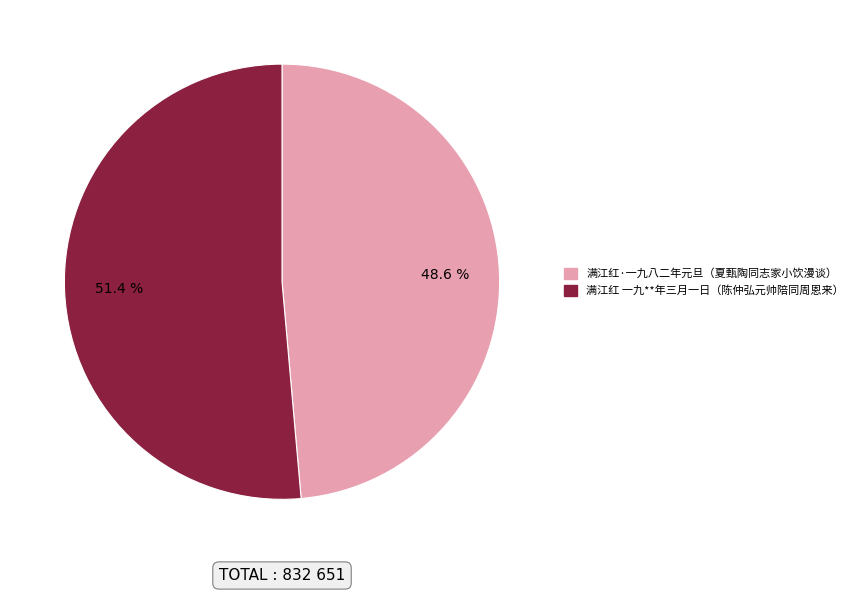

Which category has the smallest portion of the pie?

满江红·一九八二年元旦夏甄陶同志家小饮漫谈，归志所感